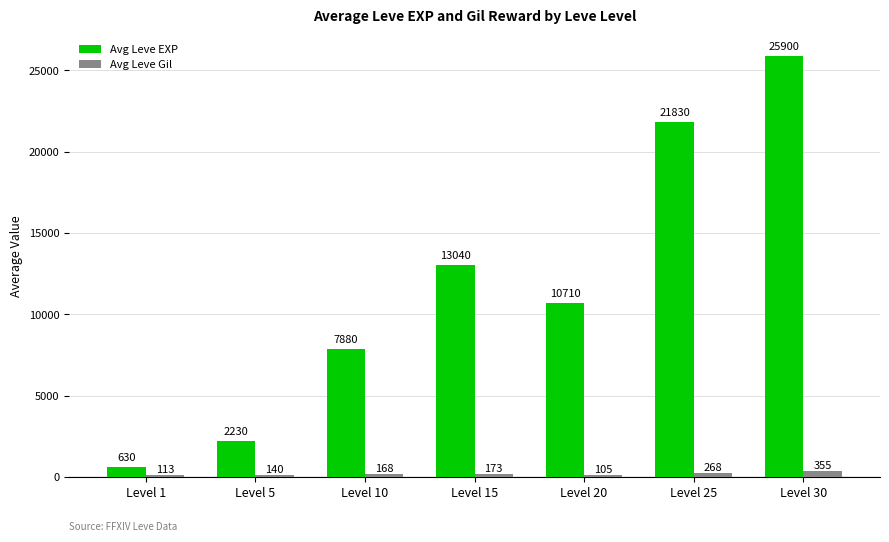

Reading right to left, extract all data points from this chart.

Avg Leve EXP: Level 30=25900	Level 25=21830	Level 20=10710	Level 15=13040	Level 10=7880	Level 5=2230	Level 1=630
Avg Leve Gil: Level 30=355	Level 25=268	Level 20=105	Level 15=173	Level 10=168	Level 5=140	Level 1=113